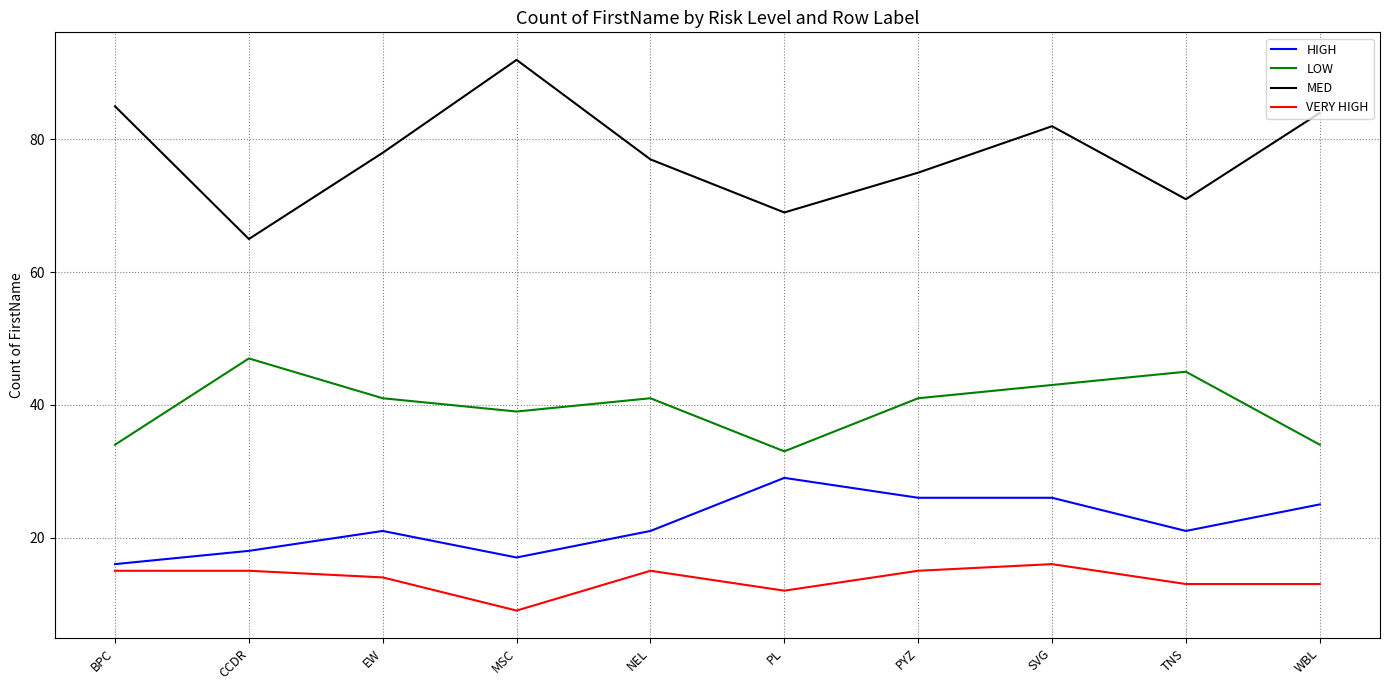

What is the minimum value shown in the chart?

9